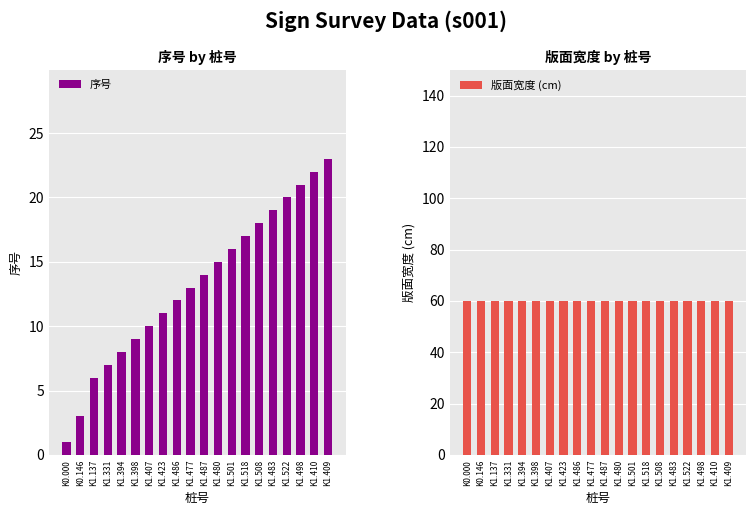

Which series has the widest spread of values?

序号